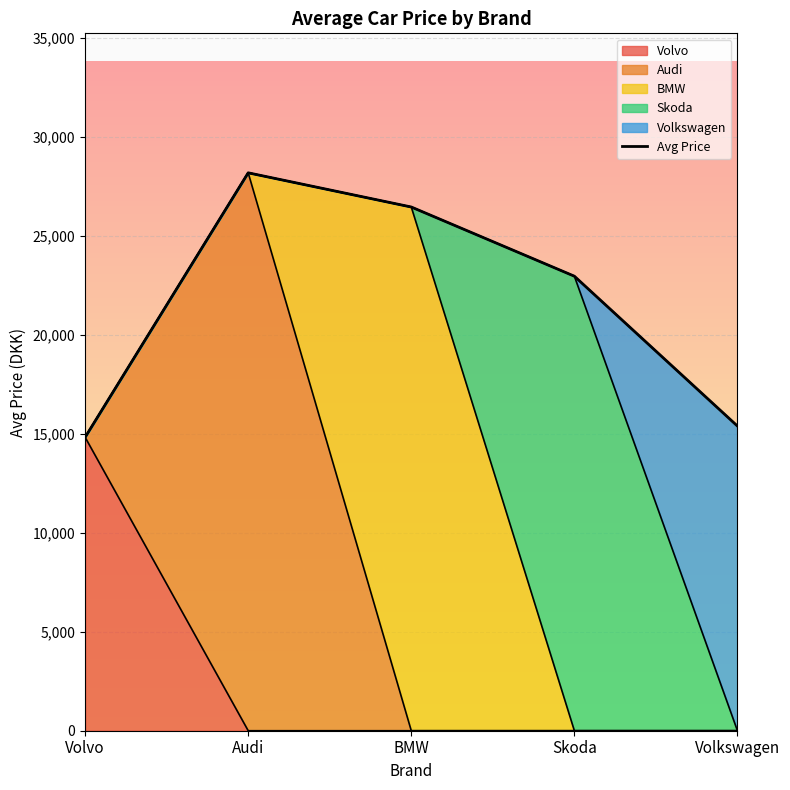

What is the ratio of the value at BMW to the value at Audi?

0.9